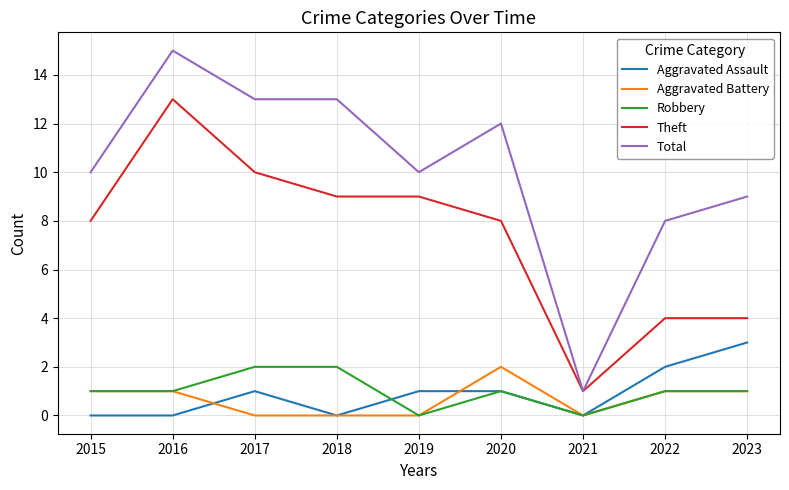

Does the chart have visible grid lines?

Yes